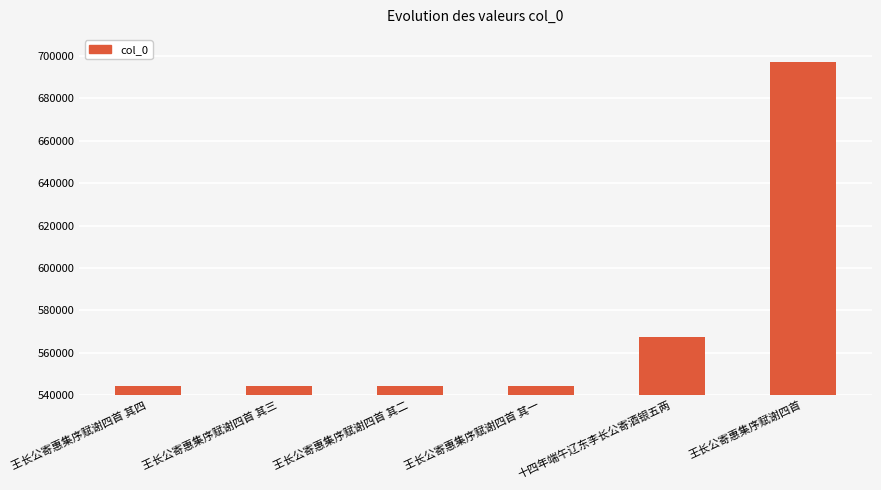

How many categories are shown in the chart?

6